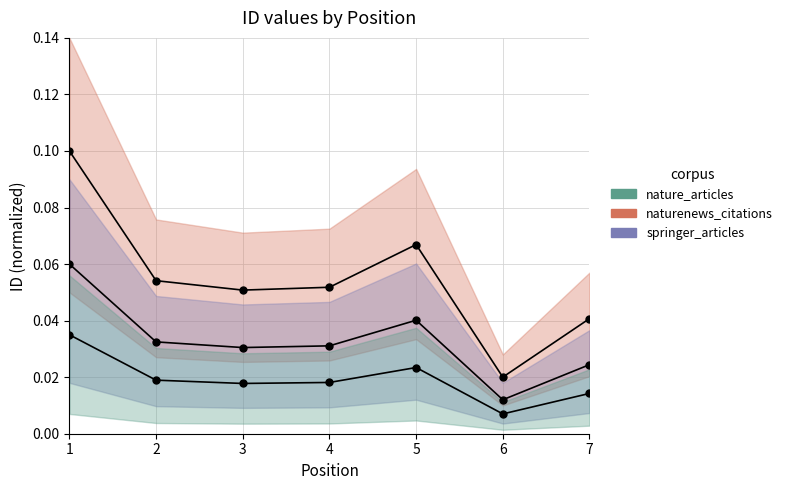

Which has a higher value, 7 or 3?

3